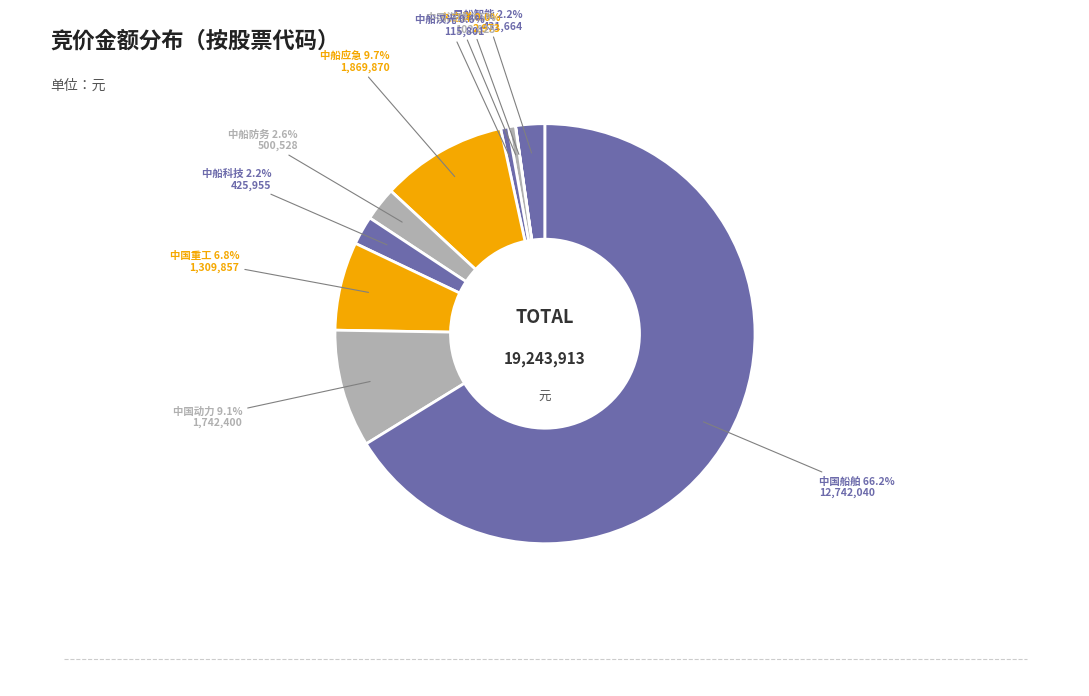

What is the largest slice in the pie chart?

中国船舶